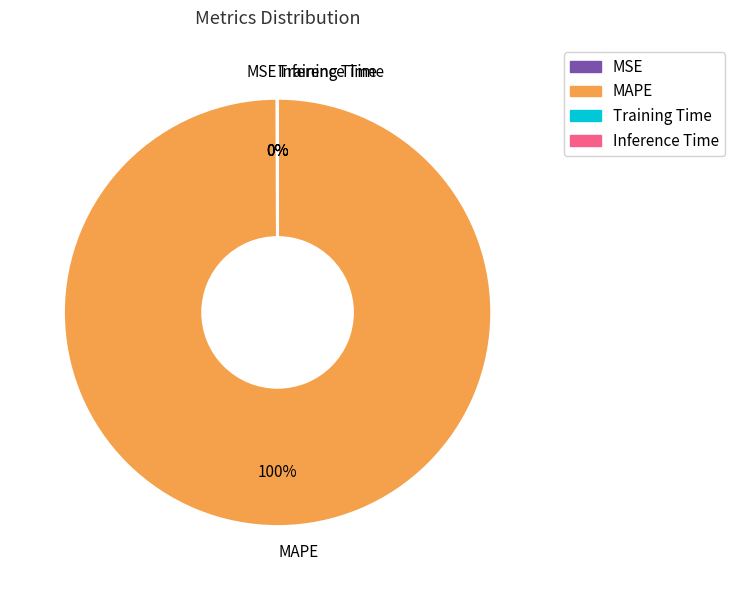

What is the largest slice in the pie chart?

MAPE